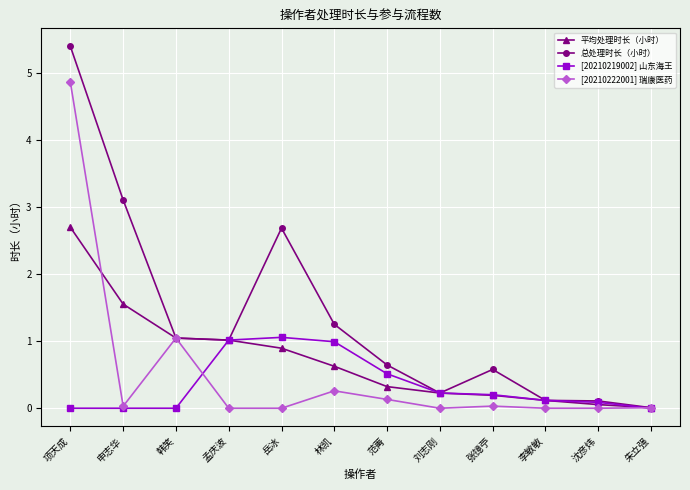

At which category is the sum across all series the highest?

项天成